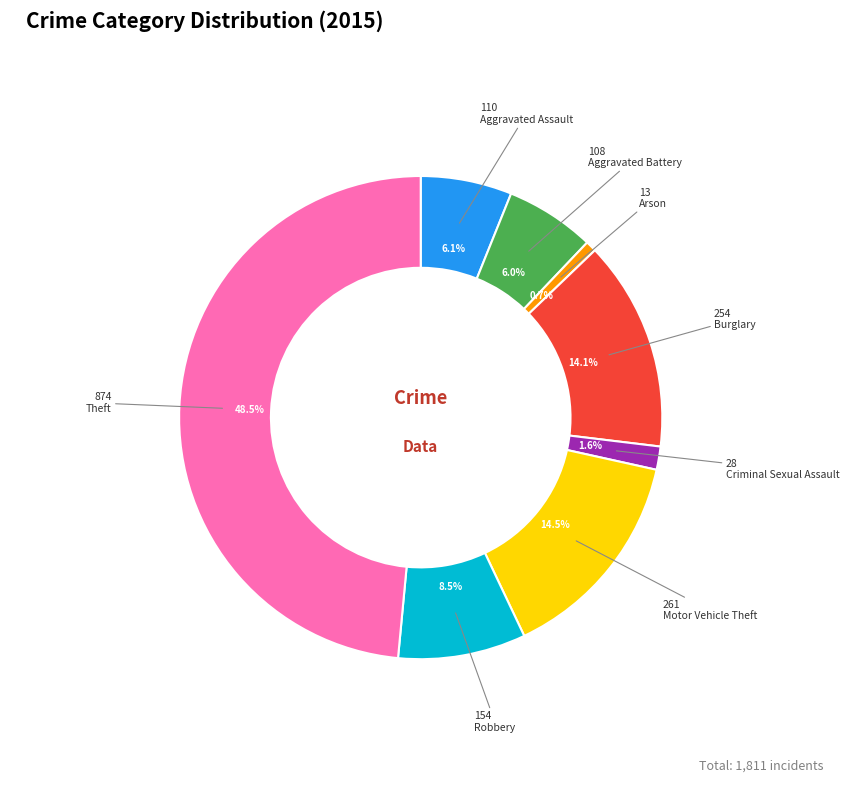

Is there a majority slice in this chart?

No